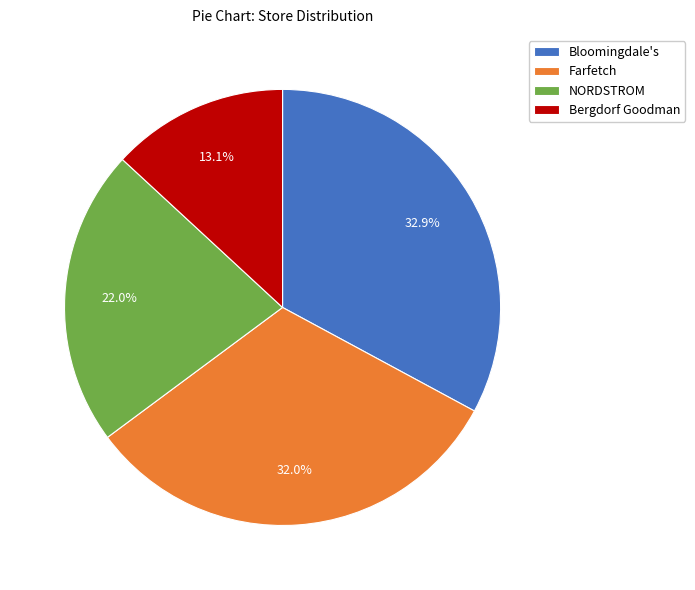

Does Bloomingdale's account for over 50% of the chart?

No